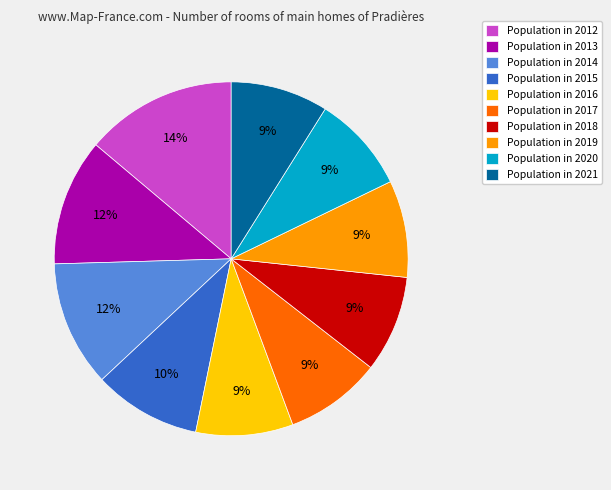

To the nearest percent, what is the combined percentage of Population in 2021 and Population in 2013?

21%